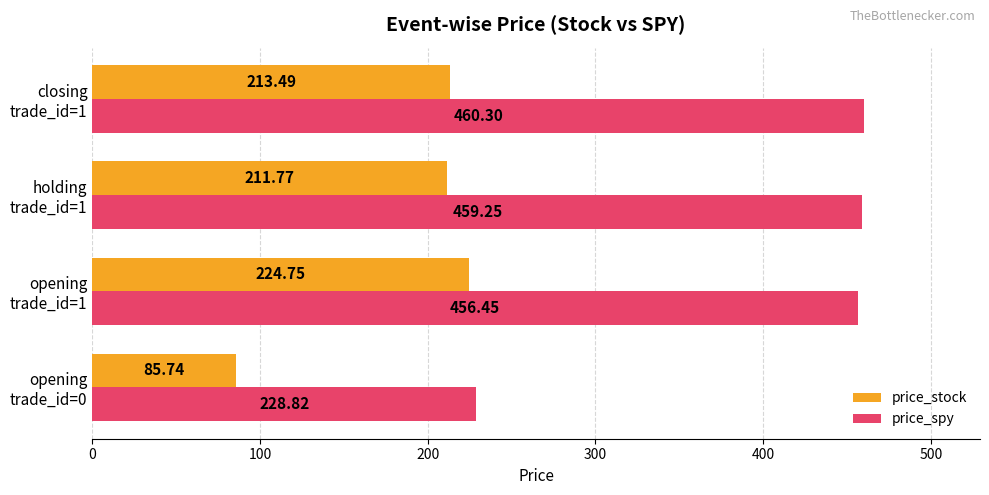

Which series has the largest range (max minus min)?

price_spy